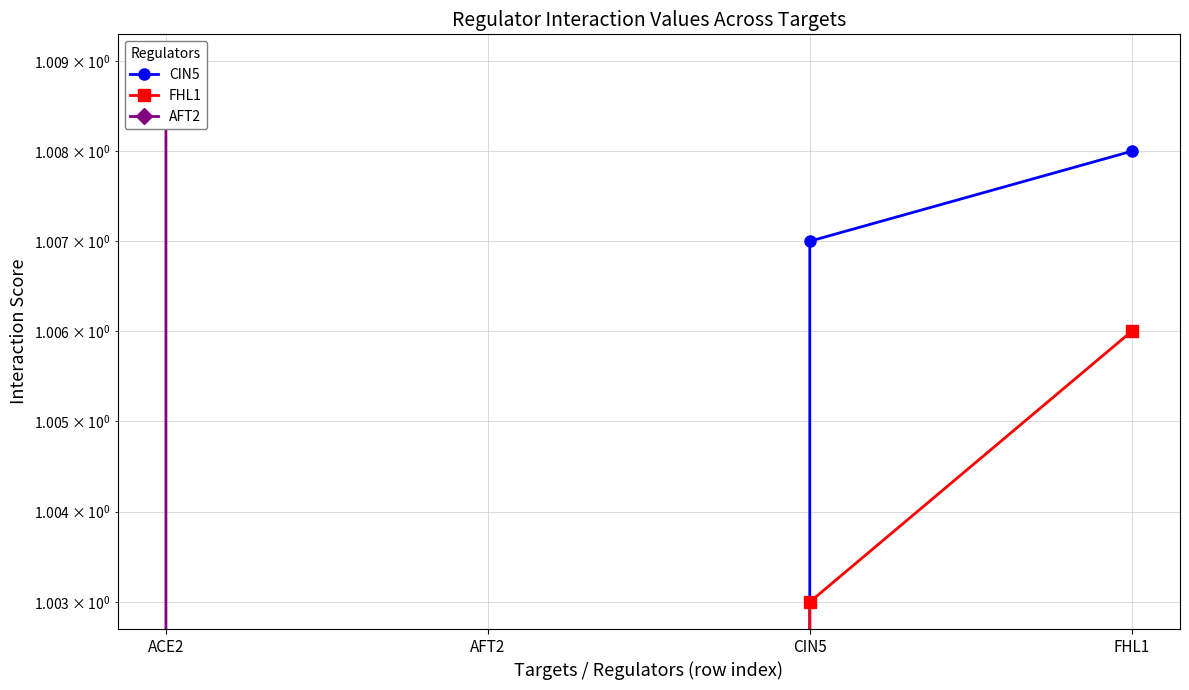

Read the FHL1 value at FHL1.

1.0